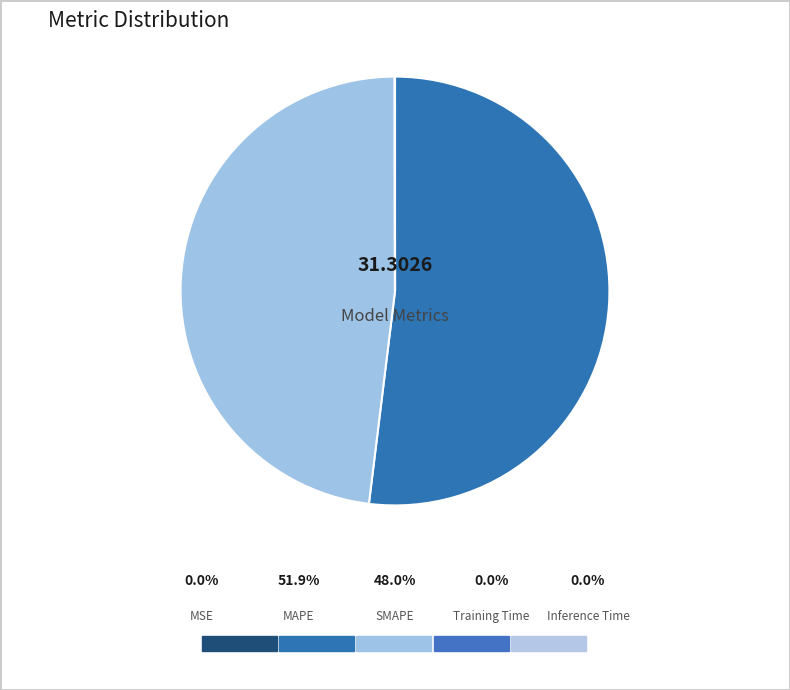

How many slices are in this pie chart?

5